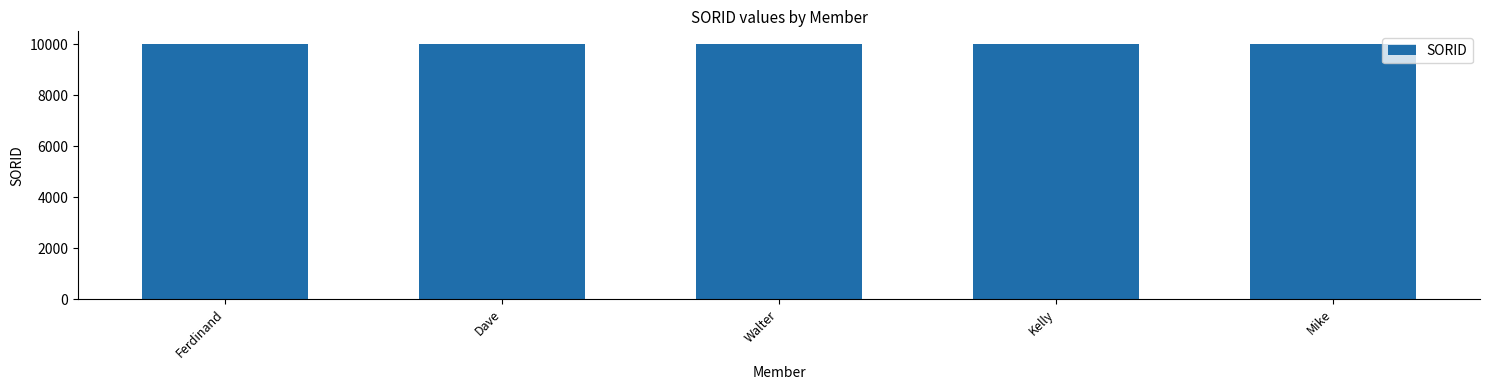

What is the approximate value at Walter?

10007